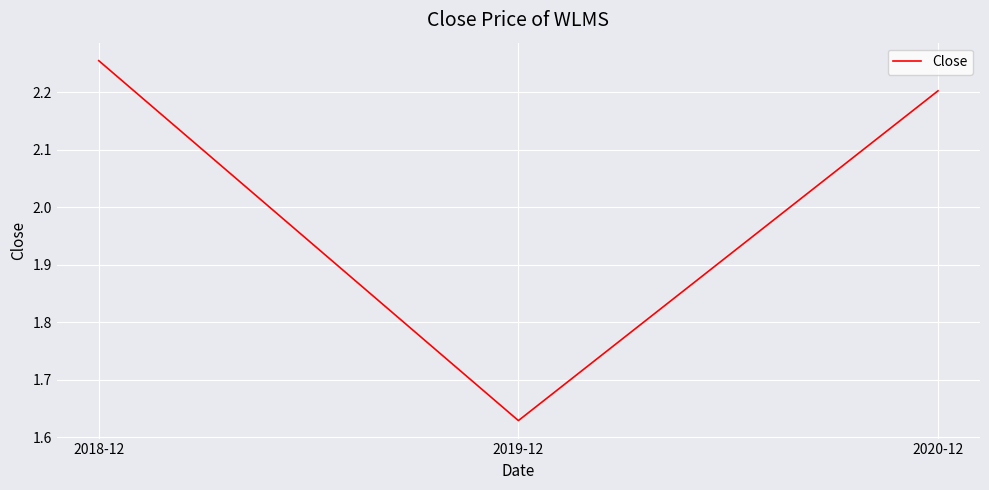

List the labels in order of value, smallest first.

2019-12, 2020-12, 2018-12